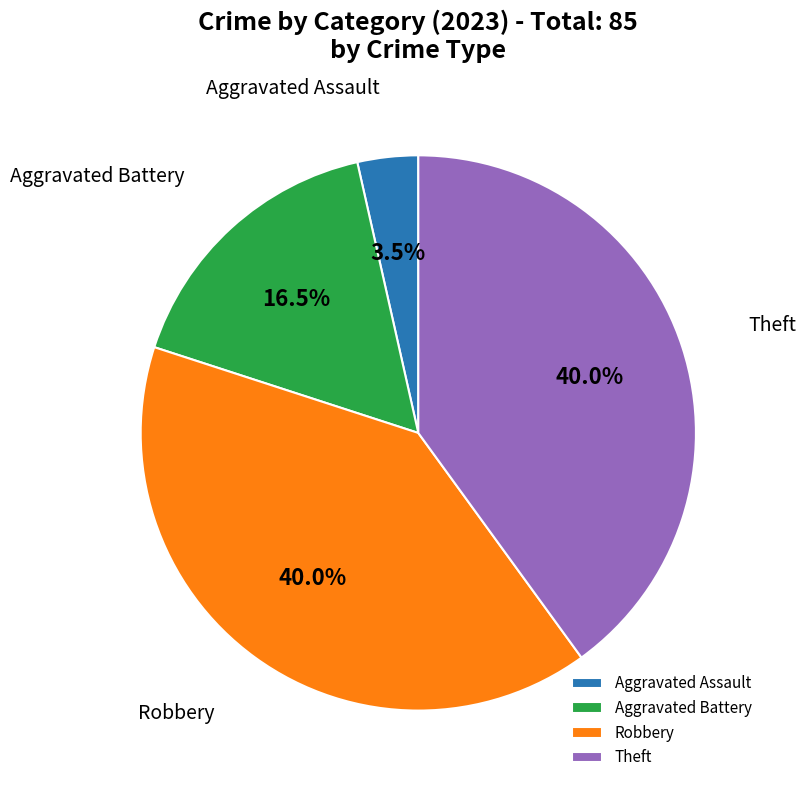

Do Aggravated Battery and Theft together represent more than half of the pie?

Yes